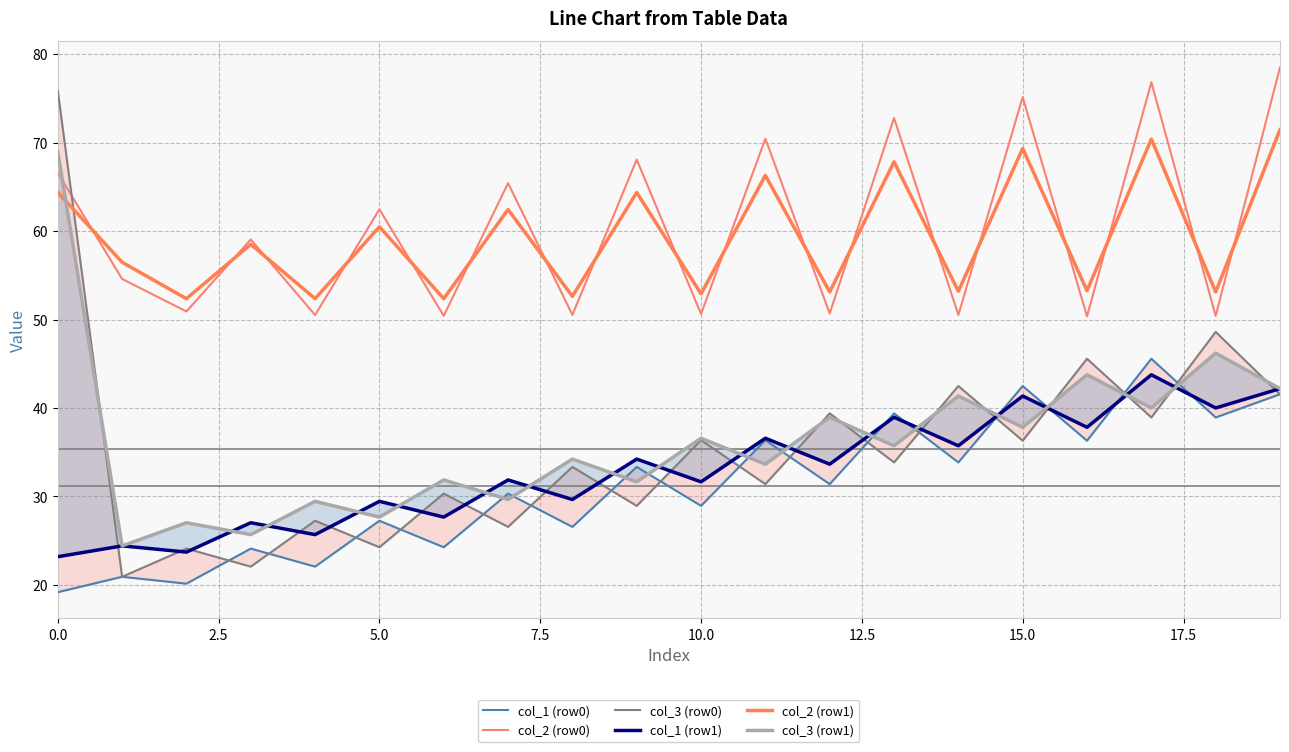

The value of col_1 (row1) at 15.0 is 5.7. True or false?

False